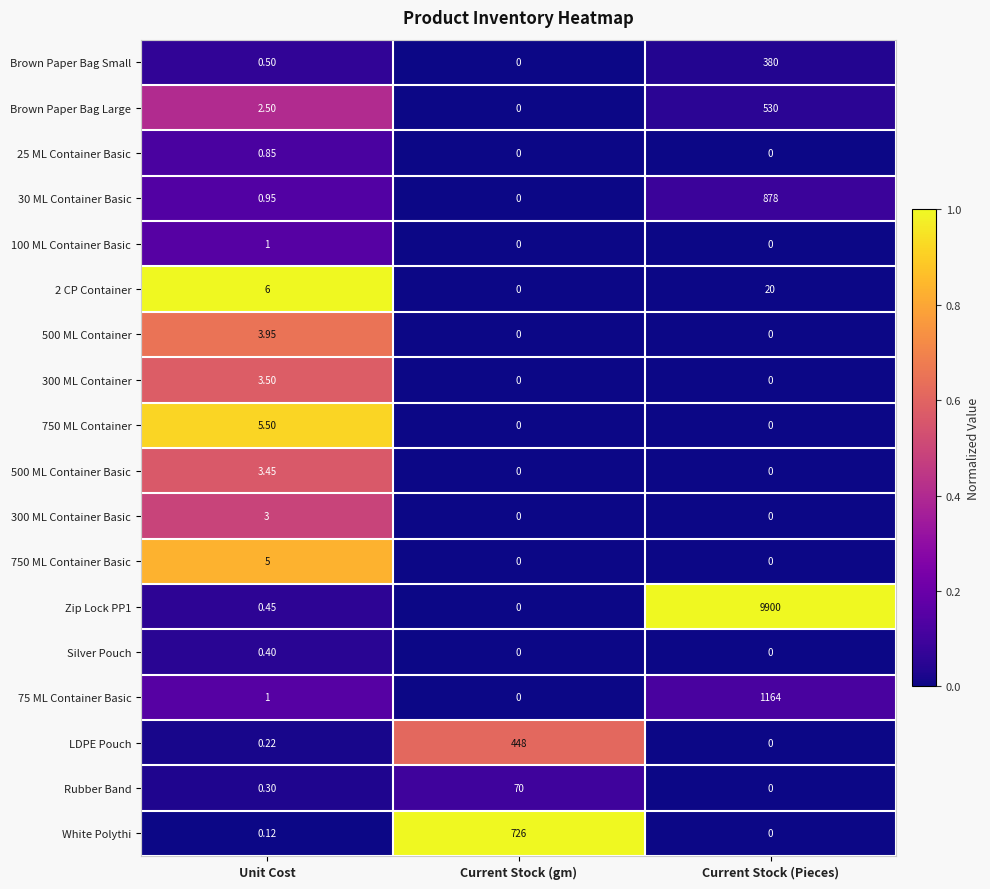

Rank the categories by LDPE Pouch value from lowest to highest.

Current Stock (Pieces), Unit Cost, Current Stock (gm)